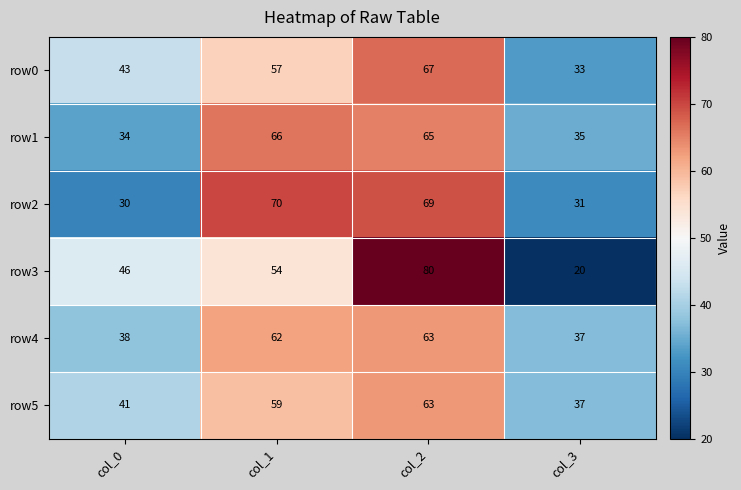

Is the value of row5 at col_2 greater than the value of row2 at col_1?

No